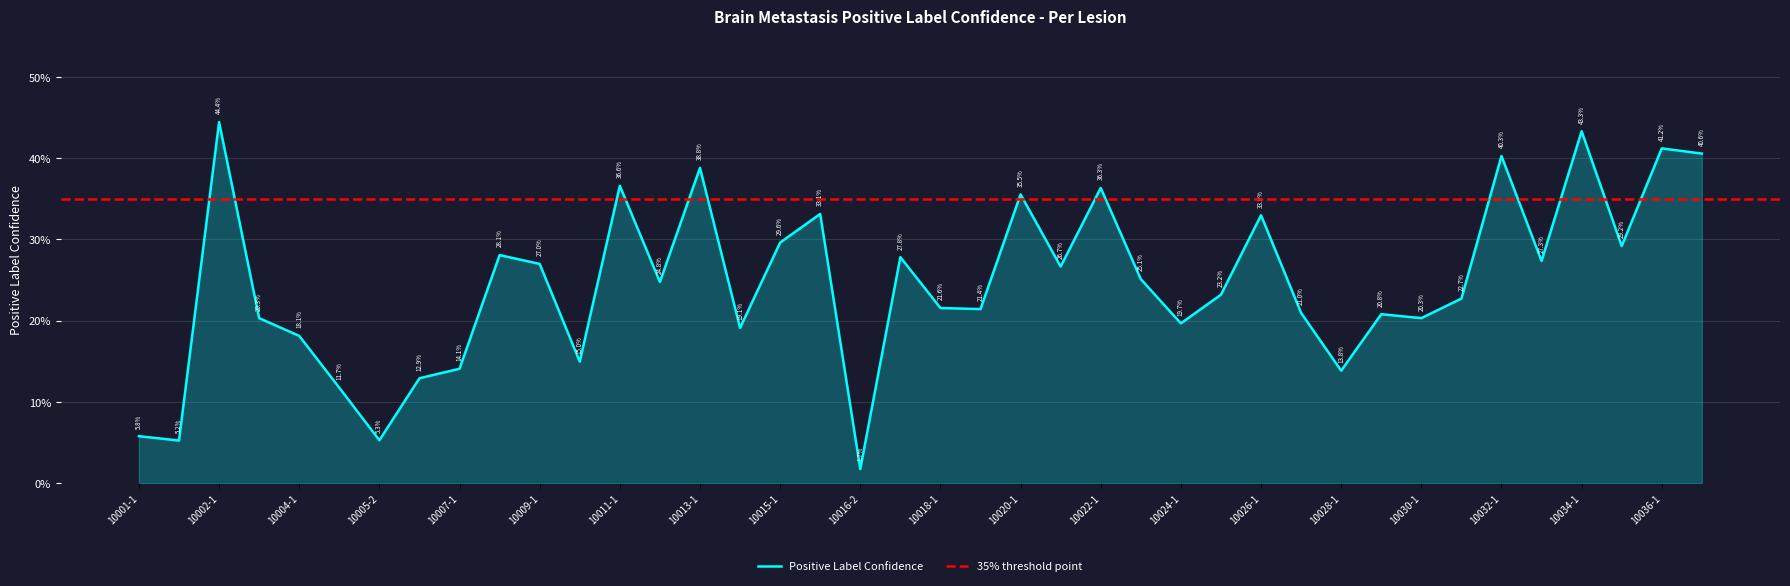

Is it true that the value at 10017-1 is 0.1?

False